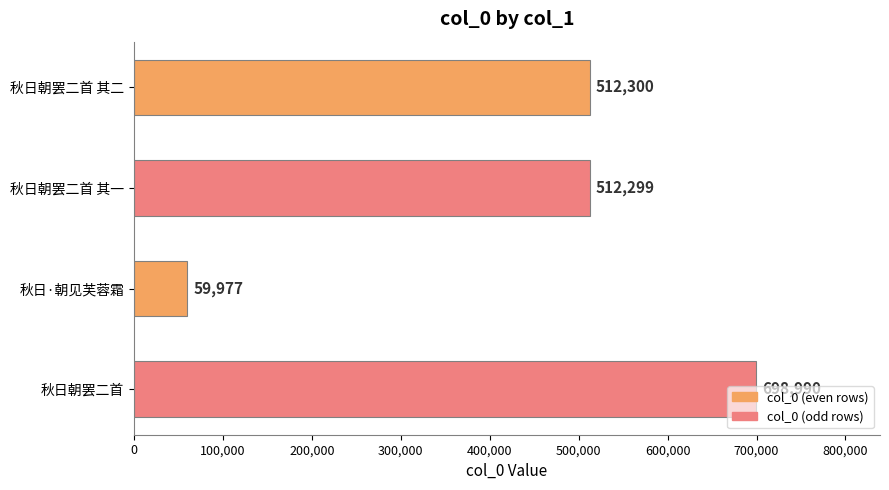

What is the label of the 2nd bar from the top?

秋日朝罢二首 其一